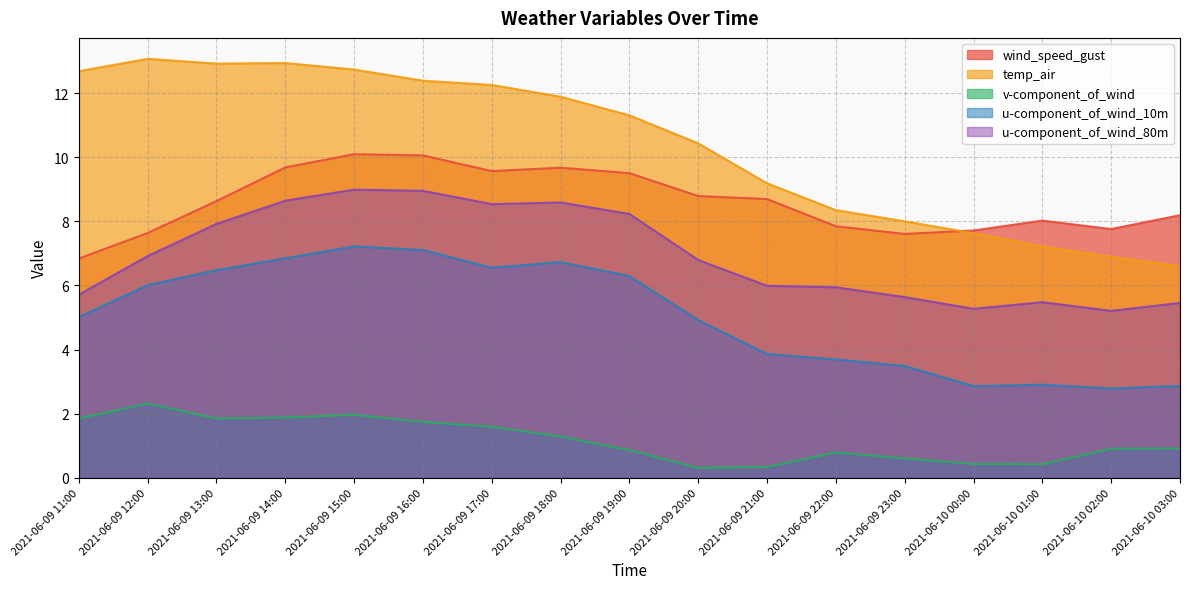

Reading left to right, what are all the values shown in this chart?

wind_speed_gust: 2021-06-09 11:00=6.8	2021-06-09 12:00=7.6	2021-06-09 13:00=8.6	2021-06-09 14:00=9.7	2021-06-09 15:00=10.1	2021-06-09 16:00=10.1	2021-06-09 17:00=9.6	2021-06-09 18:00=9.7	2021-06-09 19:00=9.5	2021-06-09 20:00=8.8	2021-06-09 21:00=8.7	2021-06-09 22:00=7.8	2021-06-09 23:00=7.6	2021-06-10 00:00=7.7	2021-06-10 01:00=8.0	2021-06-10 02:00=7.8	2021-06-10 03:00=8.2
temp_air: 2021-06-09 11:00=12.7	2021-06-09 12:00=13.1	2021-06-09 13:00=12.9	2021-06-09 14:00=12.9	2021-06-09 15:00=12.7	2021-06-09 16:00=12.4	2021-06-09 17:00=12.3	2021-06-09 18:00=11.9	2021-06-09 19:00=11.3	2021-06-09 20:00=10.4	2021-06-09 21:00=9.2	2021-06-09 22:00=8.4	2021-06-09 23:00=8.0	2021-06-10 00:00=7.6	2021-06-10 01:00=7.2	2021-06-10 02:00=6.9	2021-06-10 03:00=6.6
v-component_of_wind: 2021-06-09 11:00=1.8	2021-06-09 12:00=2.3	2021-06-09 13:00=1.8	2021-06-09 14:00=1.9	2021-06-09 15:00=2.0	2021-06-09 16:00=1.7	2021-06-09 17:00=1.6	2021-06-09 18:00=1.3	2021-06-09 19:00=0.9	2021-06-09 20:00=0.3	2021-06-09 21:00=0.3	2021-06-09 22:00=0.8	2021-06-09 23:00=0.6	2021-06-10 00:00=0.4	2021-06-10 01:00=0.4	2021-06-10 02:00=0.9	2021-06-10 03:00=0.9
u-component_of_wind_10m: 2021-06-09 11:00=5.0	2021-06-09 12:00=6.0	2021-06-09 13:00=6.5	2021-06-09 14:00=6.8	2021-06-09 15:00=7.2	2021-06-09 16:00=7.1	2021-06-09 17:00=6.6	2021-06-09 18:00=6.7	2021-06-09 19:00=6.3	2021-06-09 20:00=4.9	2021-06-09 21:00=3.9	2021-06-09 22:00=3.7	2021-06-09 23:00=3.5	2021-06-10 00:00=2.9	2021-06-10 01:00=2.9	2021-06-10 02:00=2.8	2021-06-10 03:00=2.9
u-component_of_wind_80m: 2021-06-09 11:00=5.7	2021-06-09 12:00=6.9	2021-06-09 13:00=7.9	2021-06-09 14:00=8.6	2021-06-09 15:00=9.0	2021-06-09 16:00=9.0	2021-06-09 17:00=8.5	2021-06-09 18:00=8.6	2021-06-09 19:00=8.2	2021-06-09 20:00=6.8	2021-06-09 21:00=6.0	2021-06-09 22:00=5.9	2021-06-09 23:00=5.6	2021-06-10 00:00=5.3	2021-06-10 01:00=5.5	2021-06-10 02:00=5.2	2021-06-10 03:00=5.5